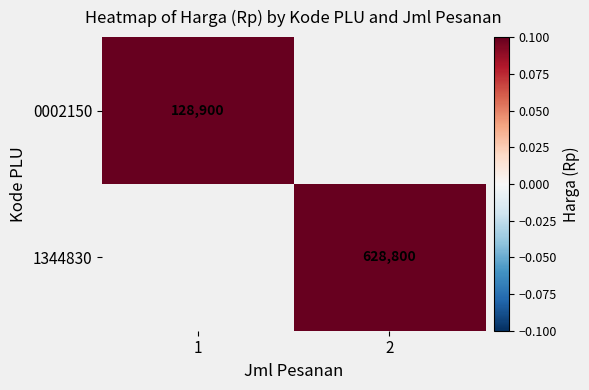

The value of 1344830 at 2 is 628800. True or false?

True